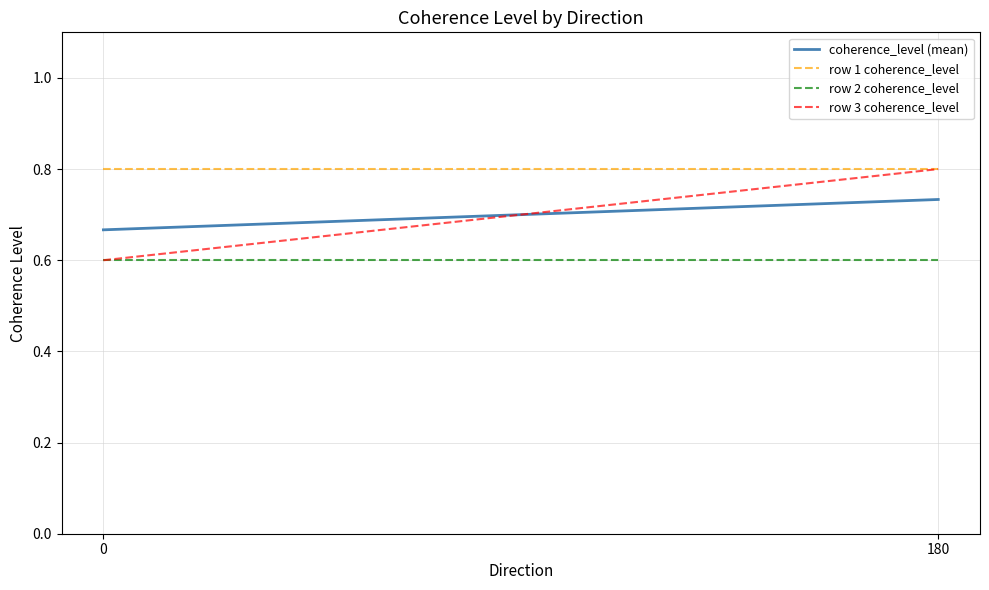

What is the sum of all row 1 coherence_level values?

1.6